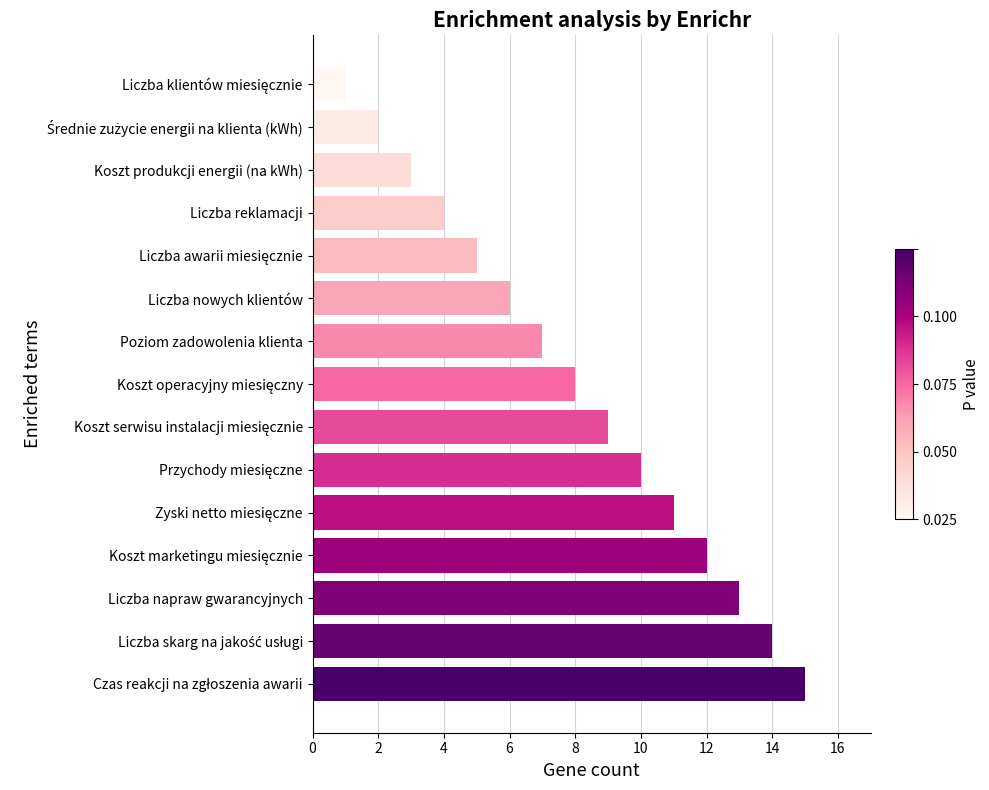

What is the difference between the maximum and minimum values?

14